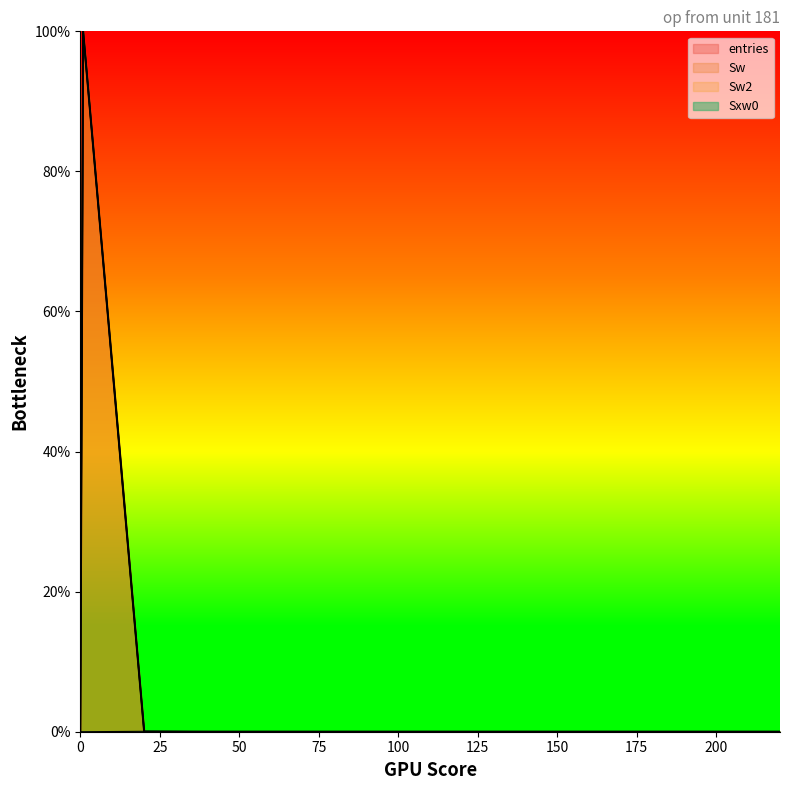

Rank the series at 40.1 from highest to lowest value.

Sxw0, entries, Sw, Sw2